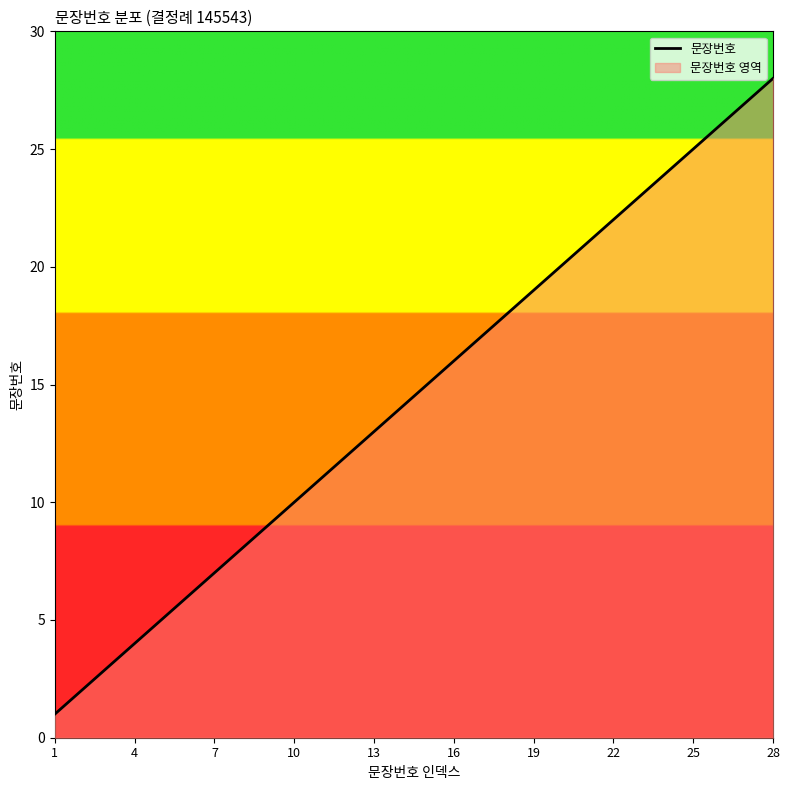

Which category has the highest value across all series?

28